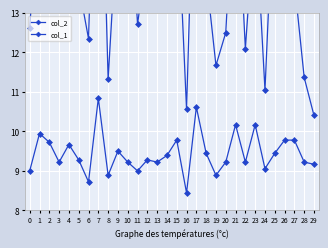

How many data points does each series have?

30